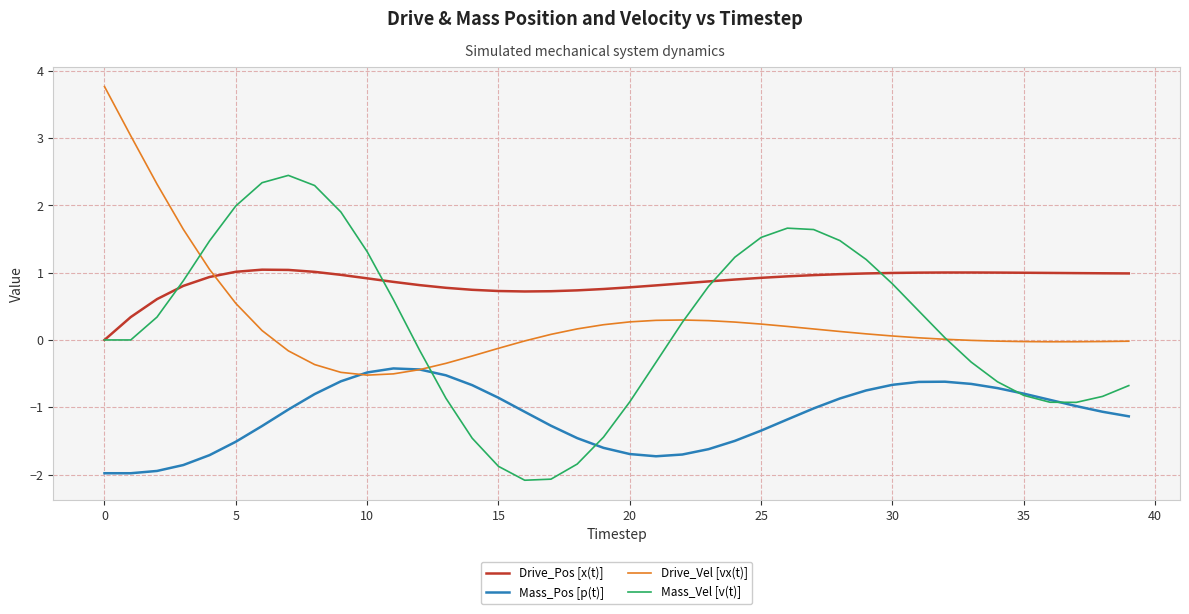

List the series in order of their peak value, highest first.

Drive_Vel [vx(t)], Mass_Vel [v(t)], Drive_Pos [x(t)], Mass_Pos [p(t)]